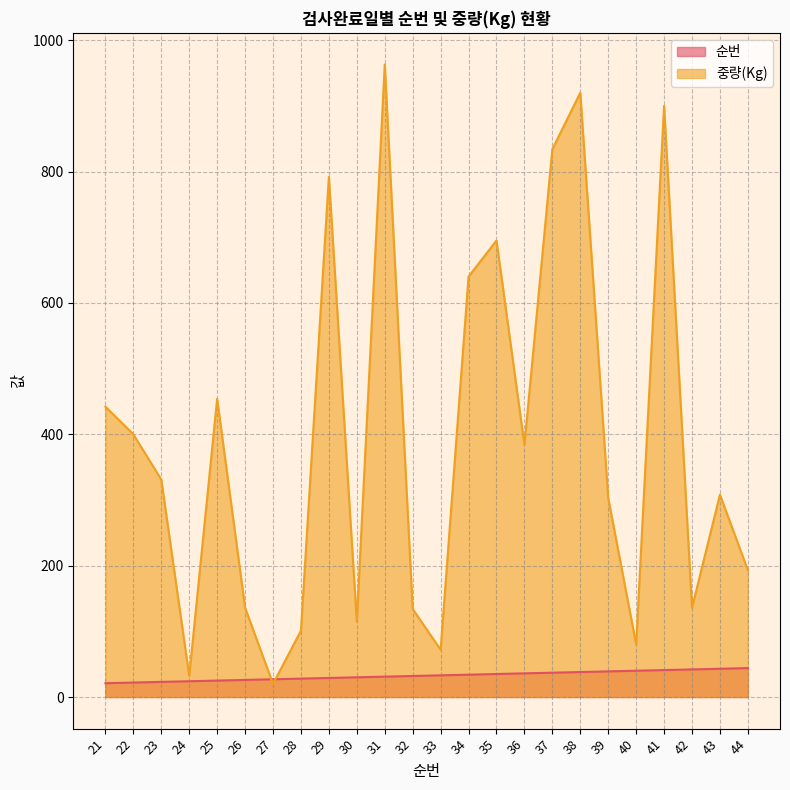

Does the chart have visible grid lines?

Yes